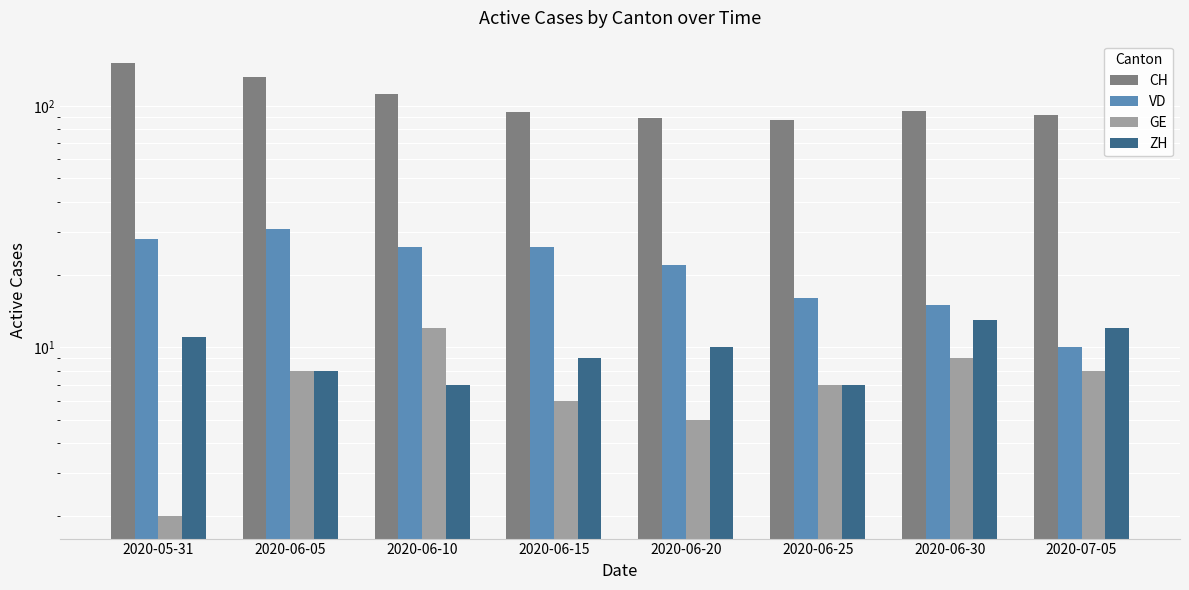

What is the value of the CH bar at the 4th from the left?

94